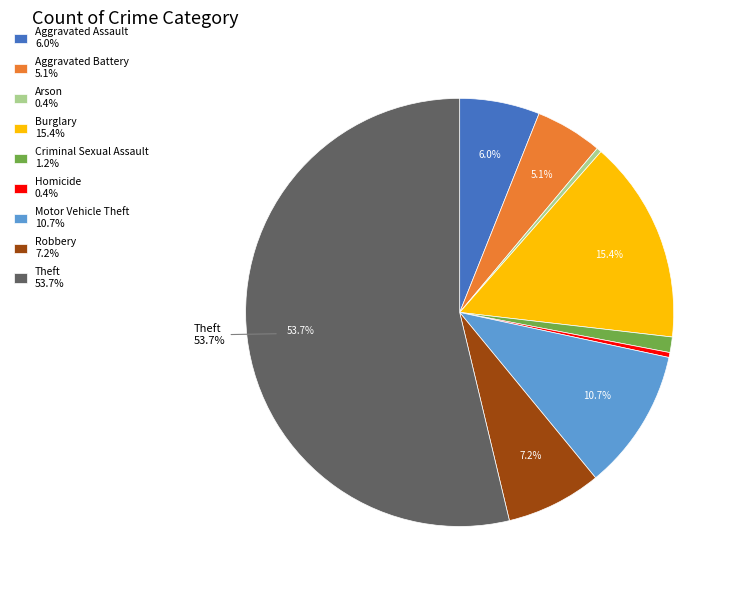

What percentage is the Burglary slice, to the nearest percent?

15%